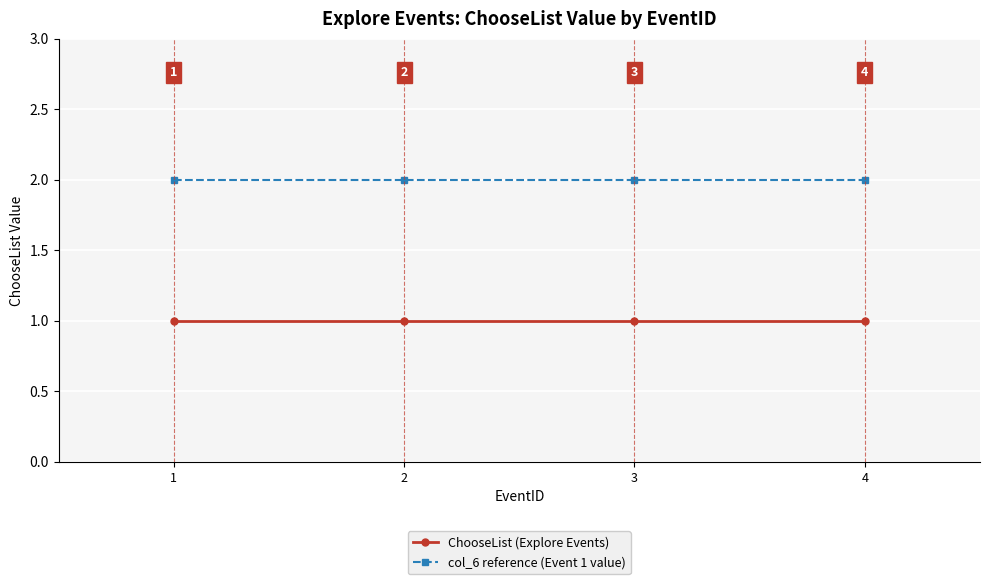

True or false: col_6 reference (Event 1 value) has a value of 2 at 2.

True